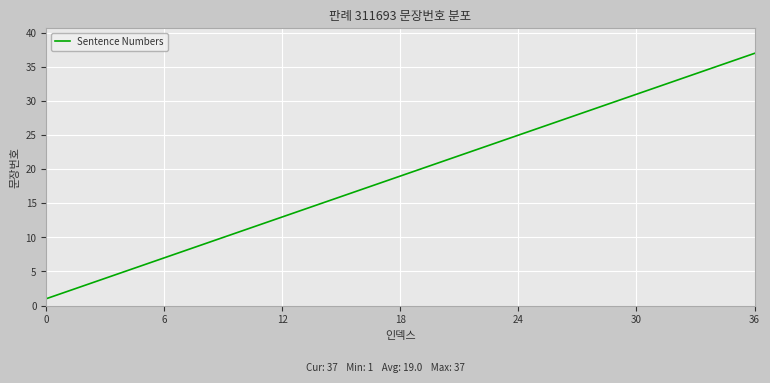

Is this an area chart (filled region under the line)?

No